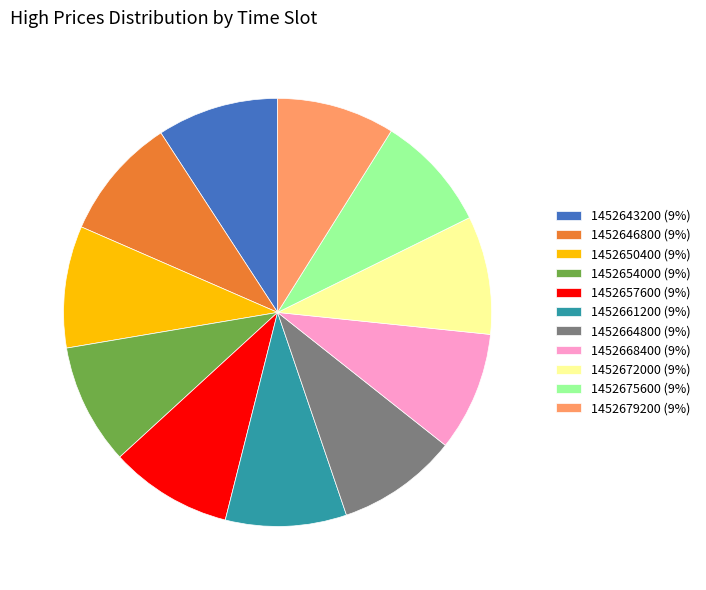

Is there any slice that represents more than half of the pie?

No